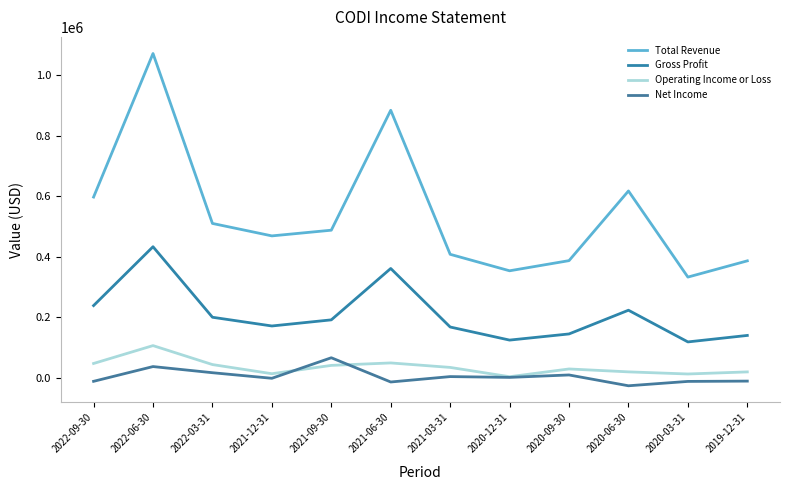

In Gross Profit, how many points are lower than both neighbors (excluding endpoints)?

3